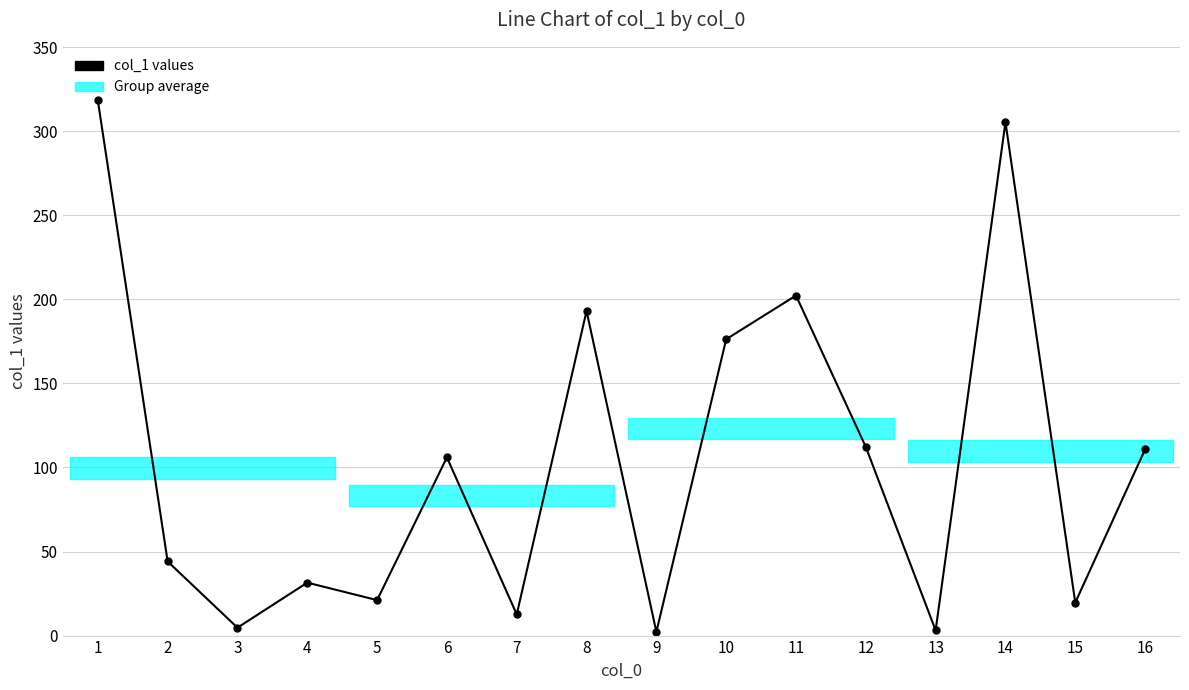

The chart shows a value of 19.6 at 15. True or false?

True